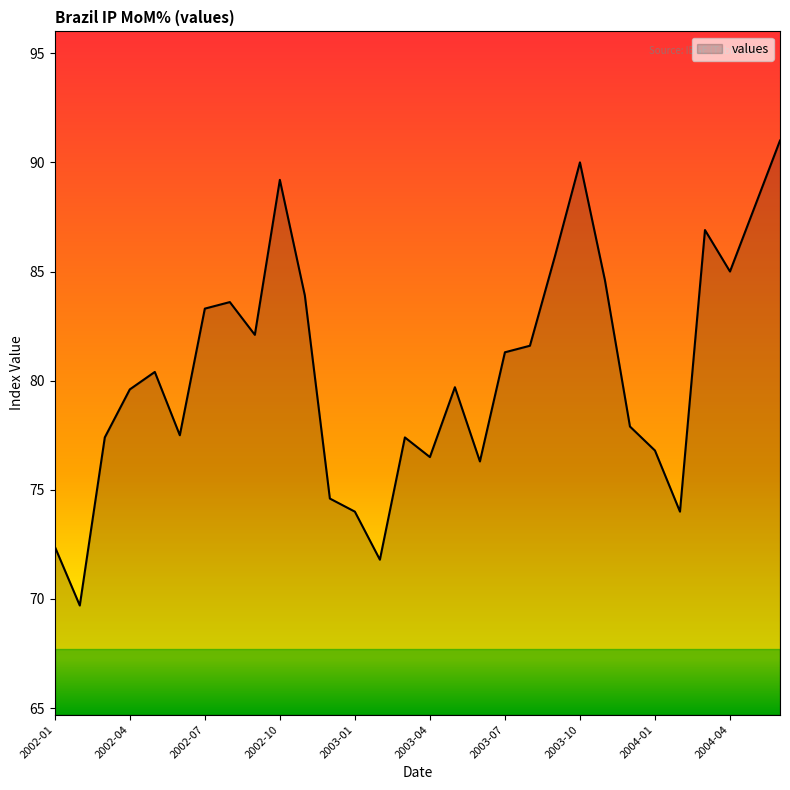

What is the greatest value displayed?

91.0